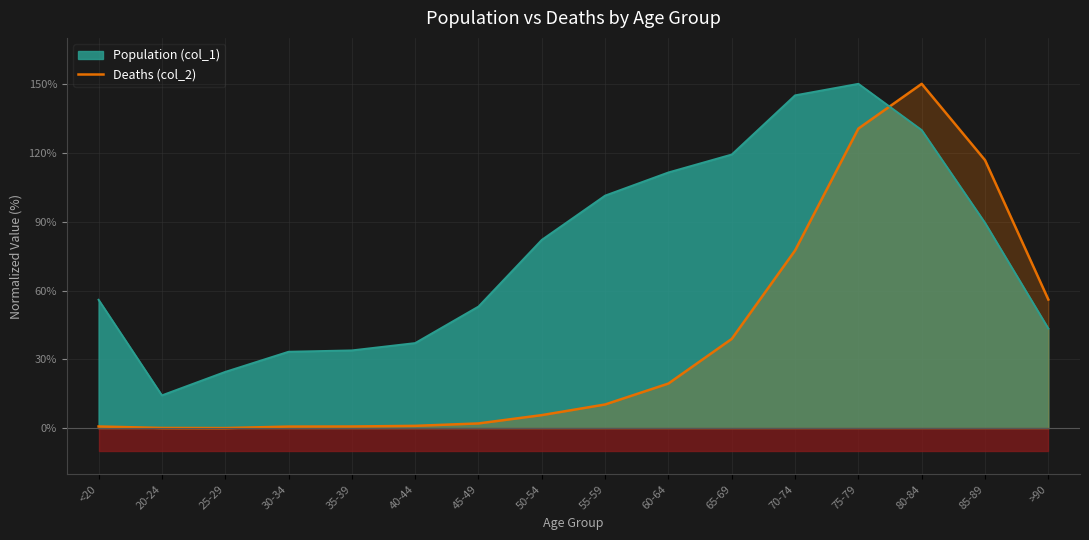

Rank the categories by value from lowest to highest.

25-29, 20-24, 30-34, <20, 35-39, 40-44, 45-49, 50-54, 55-59, 60-64, 65-69, >90, 70-74, 85-89, 75-79, 80-84